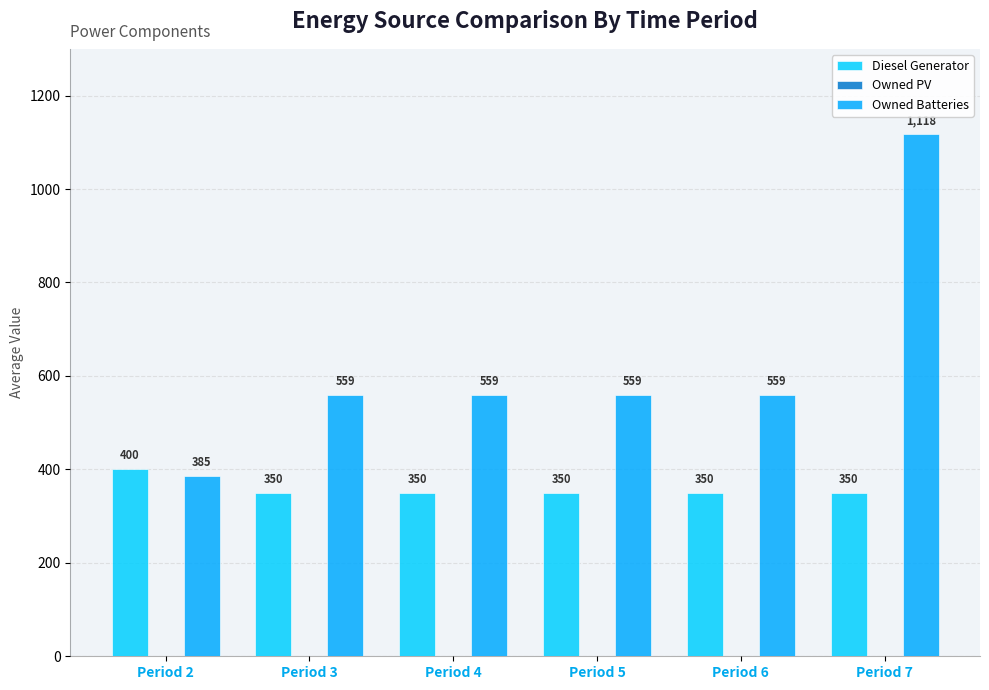

What is the total value across all series at Period 7?

1468